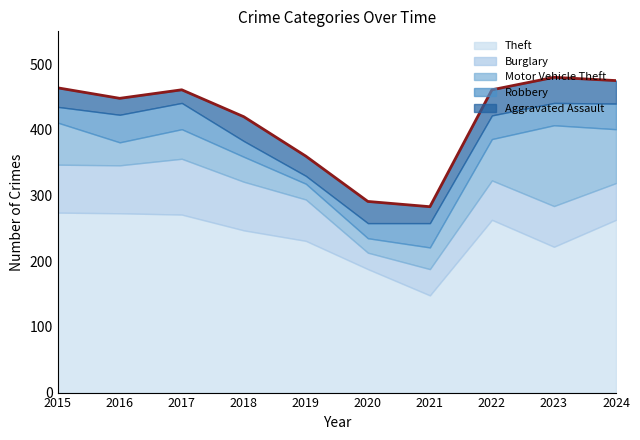

Where is Motor Vehicle Theft nearest to the value 72?

2015